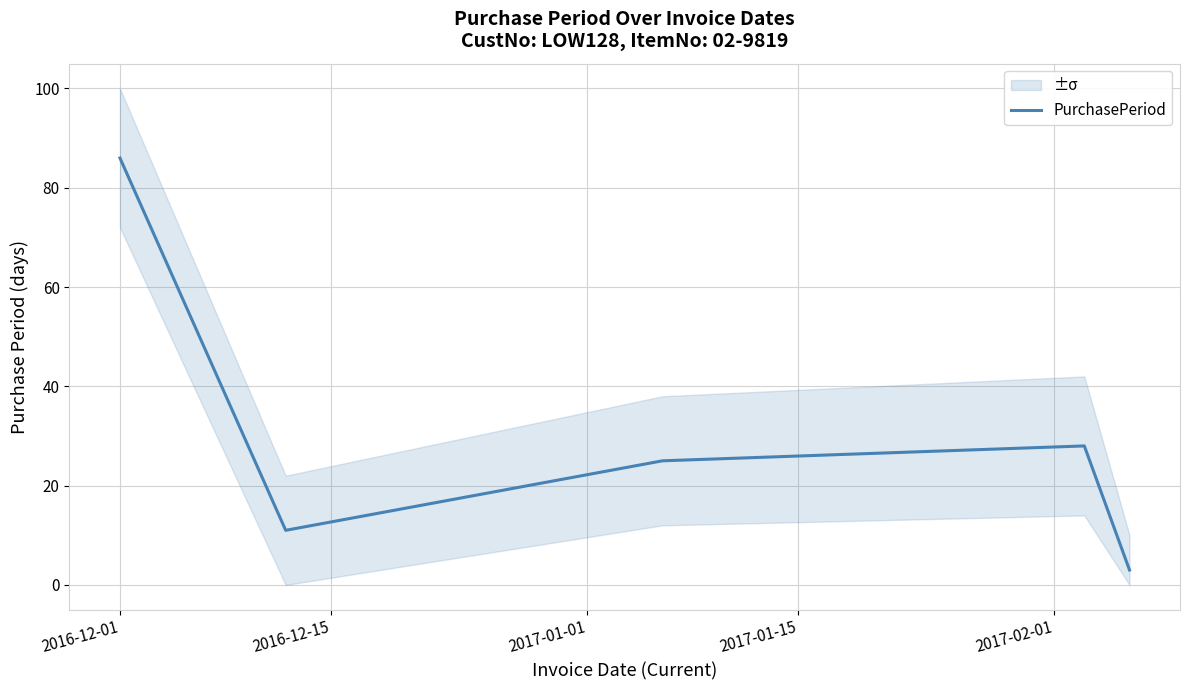

Count the number of categories in the chart.

5